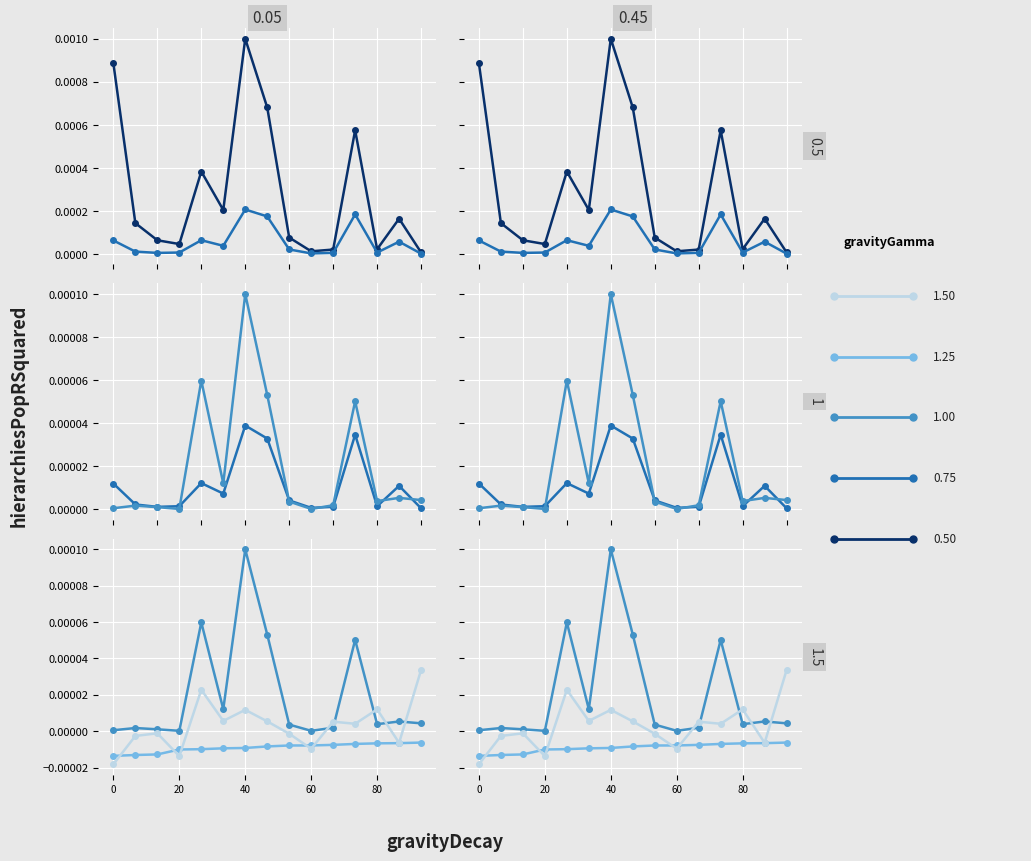

How many data points does each series have?

15